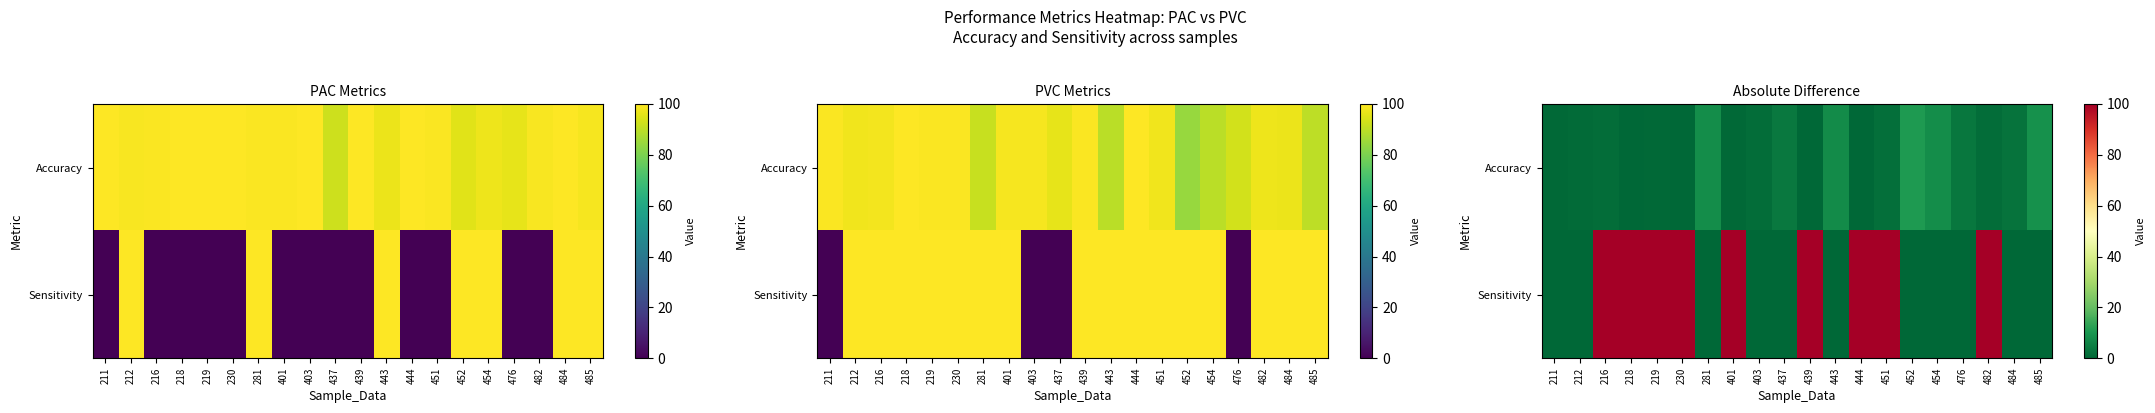

Is the value of Accuracy at 212 greater than the value of Sensitivity at 211?

Yes